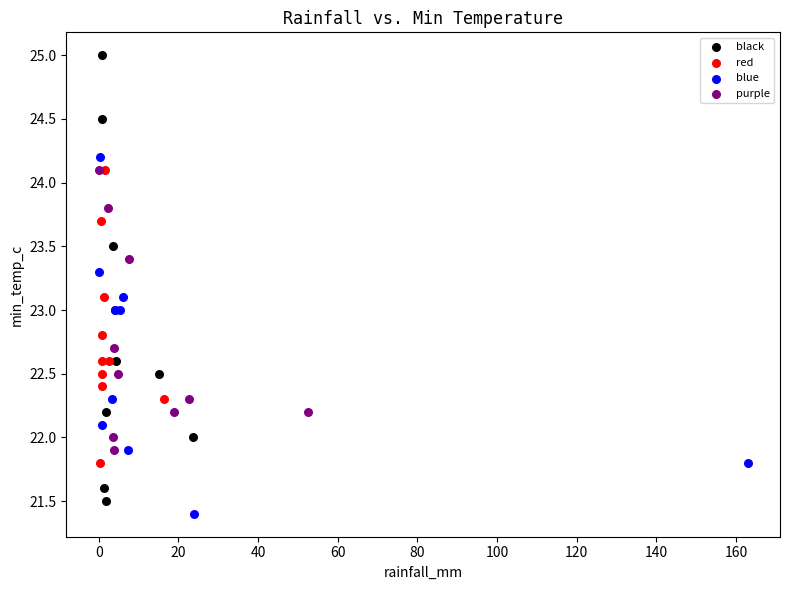

Which series has the largest Y range (max minus min)?

black